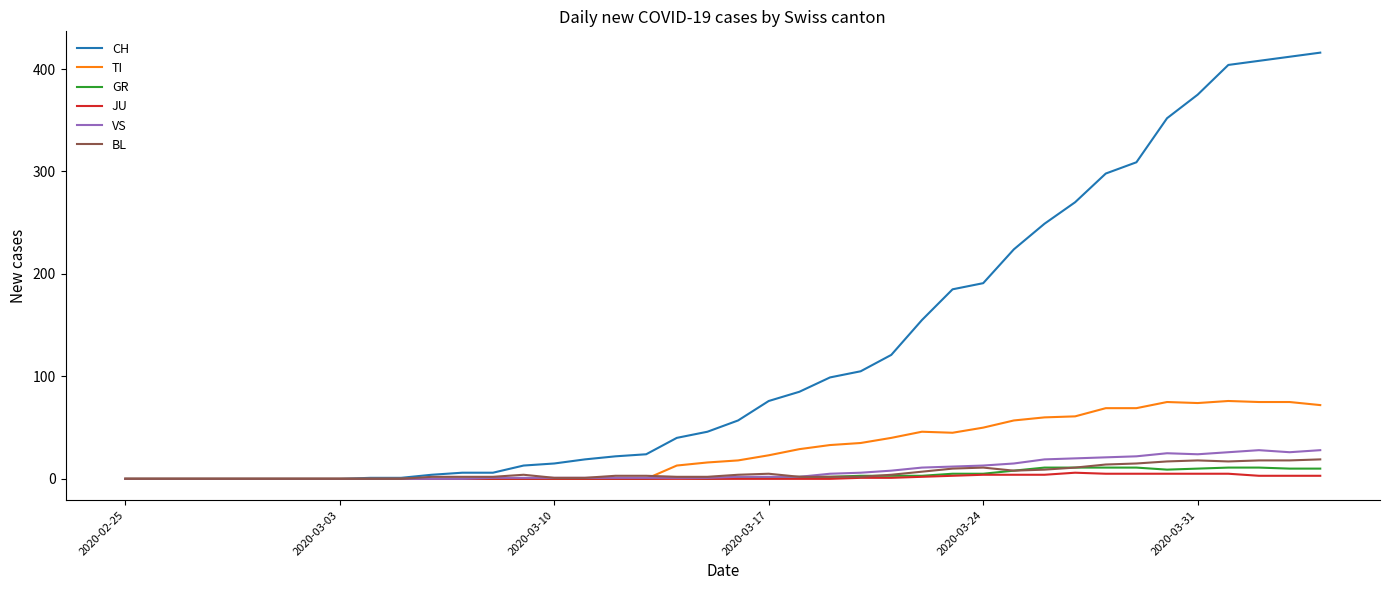

What is the greatest value displayed?

416